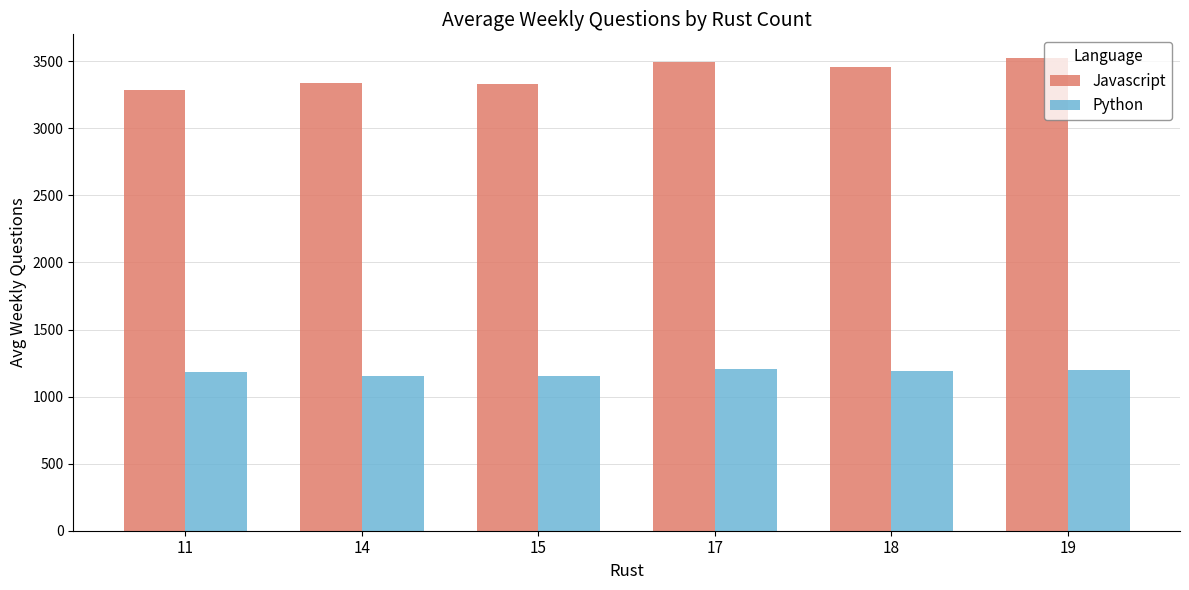

How many data points does each series have?

6